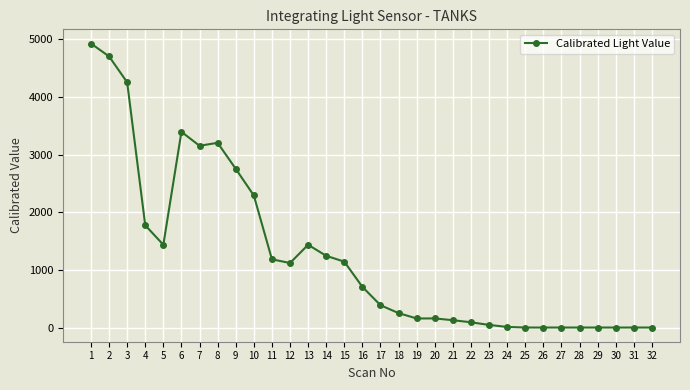

Where does the data first go above 705?

1